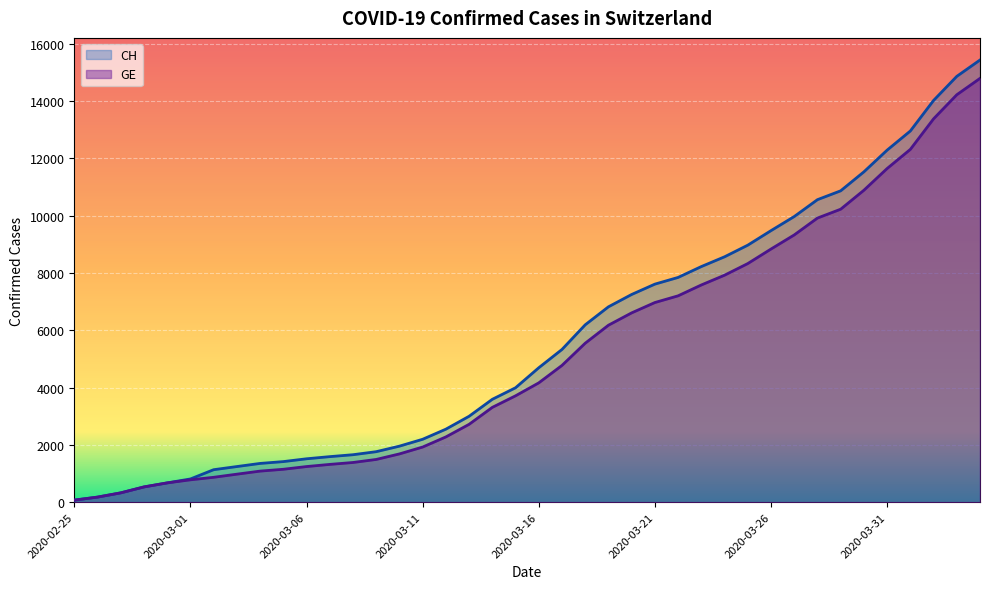

The value of CH at 2020-02-25 is 127. True or false?

False